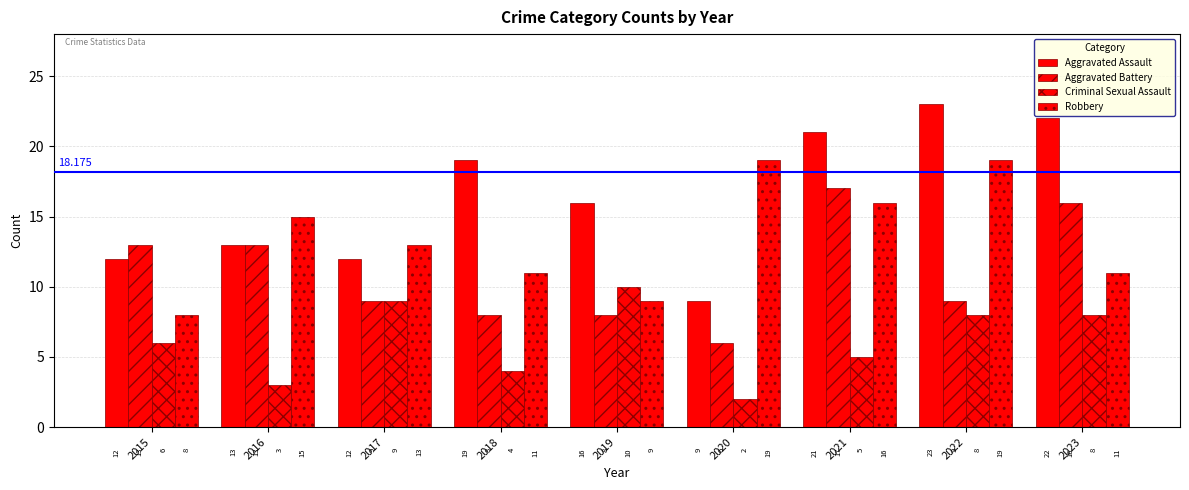

Which label corresponds to the largest value in the chart?

2022